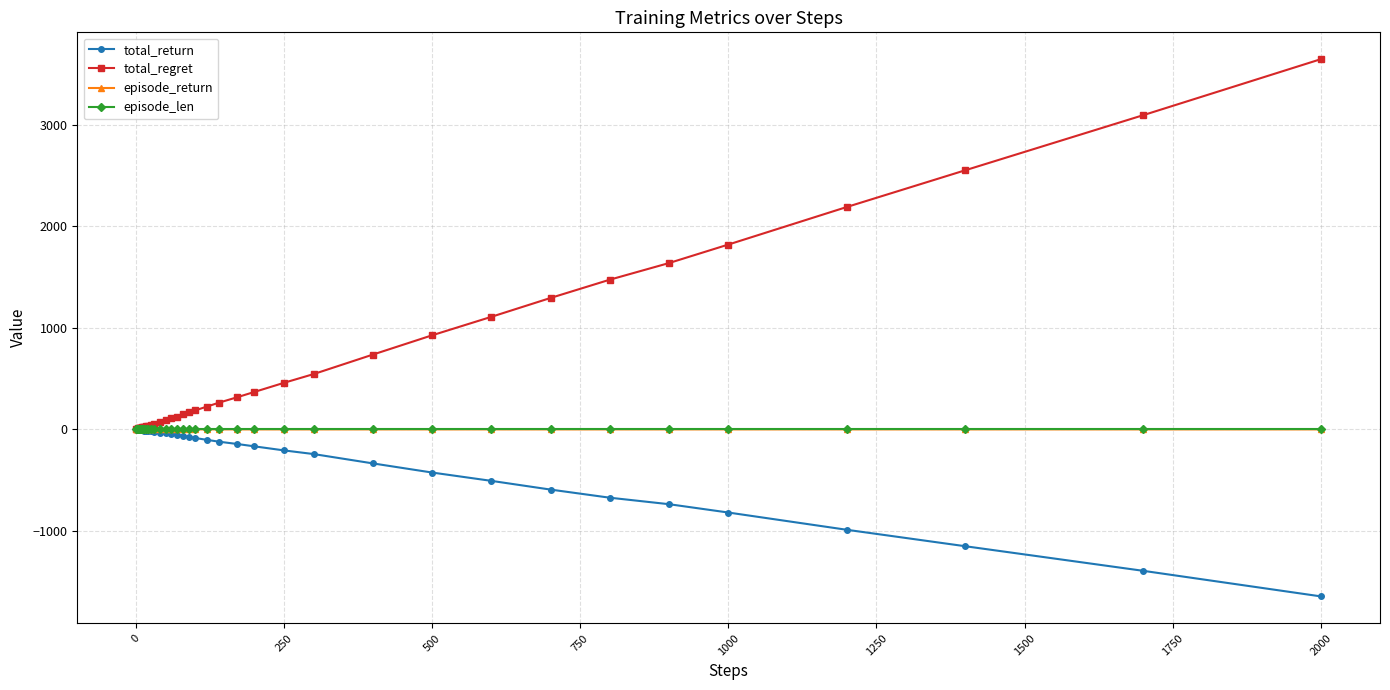

Which series has the widest spread of values?

total_regret